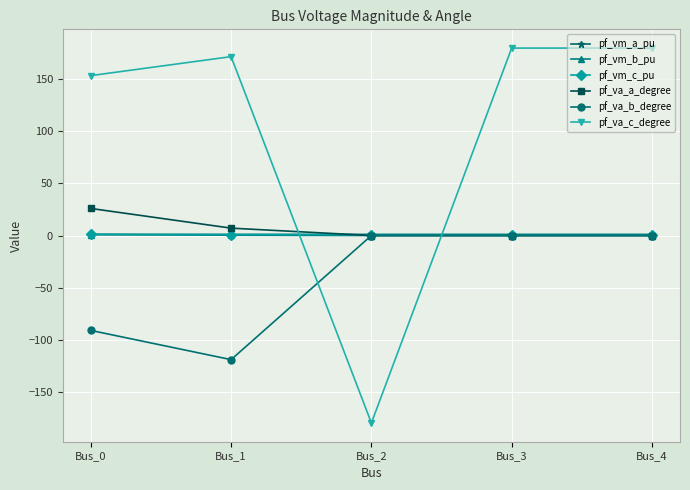

How many intersections are there between pf_va_a_degree and pf_va_c_degree?

2